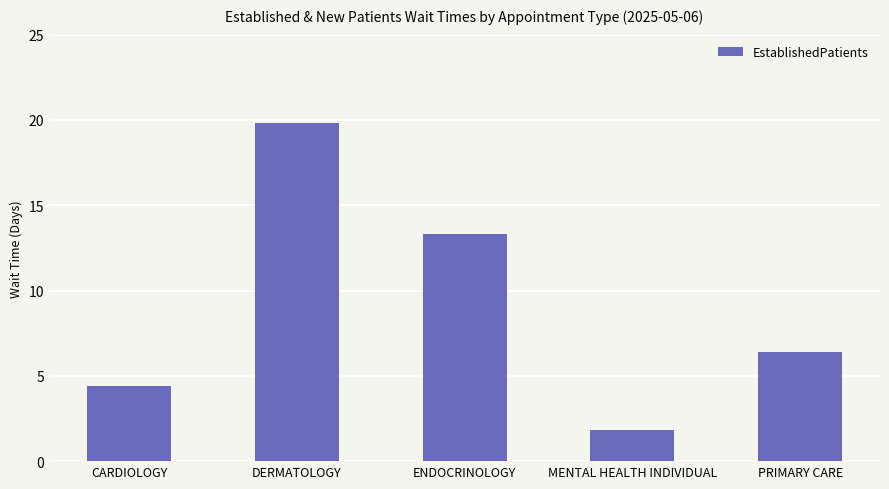

Approximately how many times larger is the value at CARDIOLOGY compared to MENTAL HEALTH INDIVIDUAL?

2.4